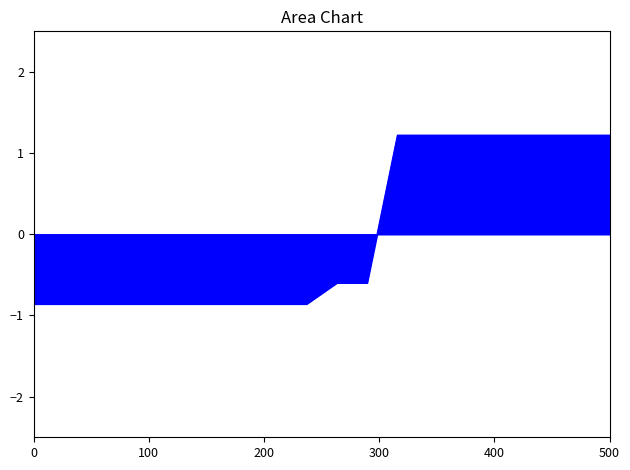

What is the difference between the maximum and minimum values?

2.1